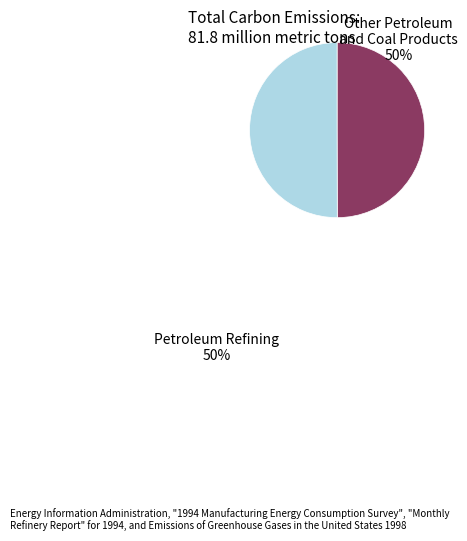

Is the sum of Other Petroleum and Coal Products and Petroleum Refining greater than half?

Yes